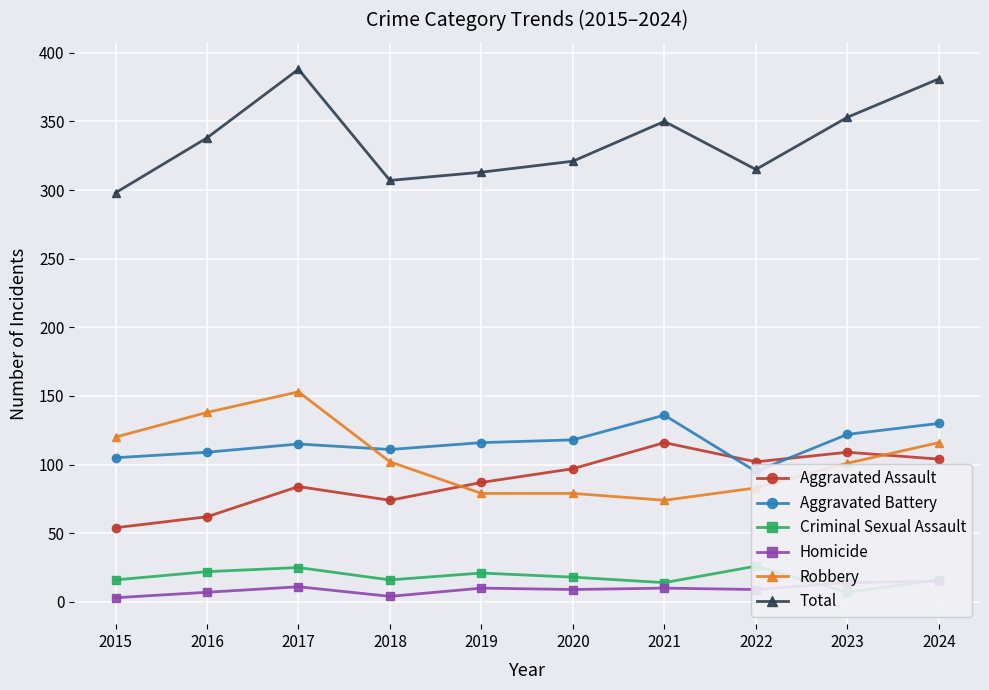

What are all the series names shown in the legend?

Aggravated Assault, Aggravated Battery, Criminal Sexual Assault, Homicide, Robbery, Total